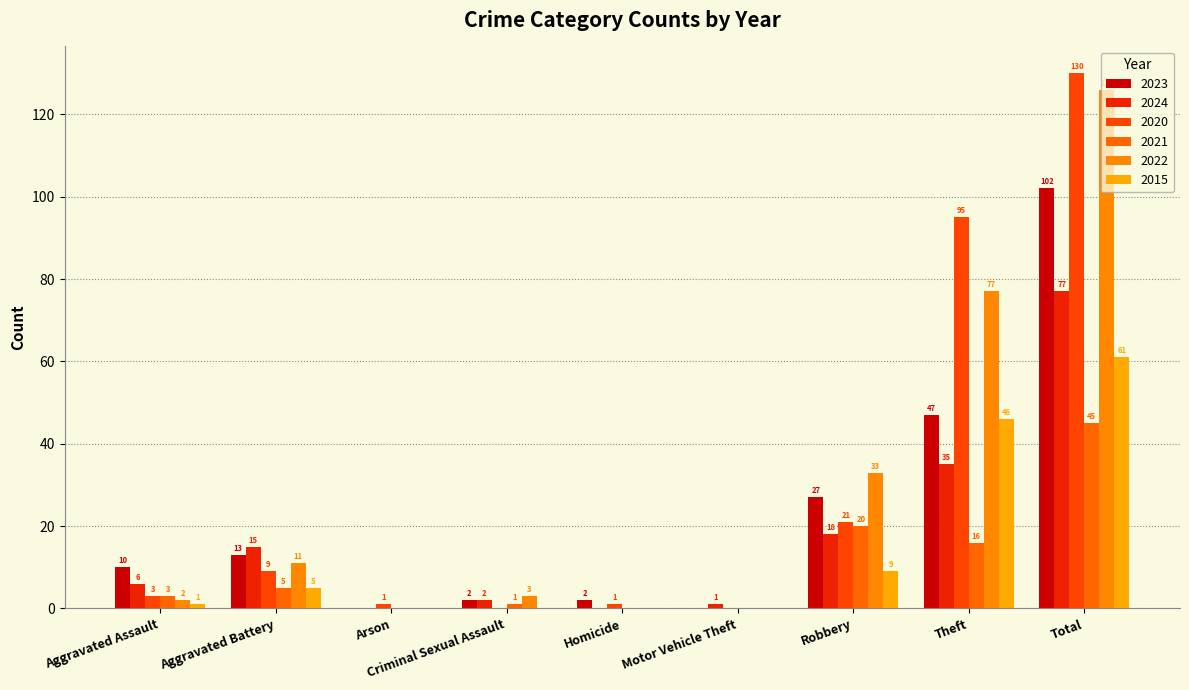

Where is 2023 nearest to the value 51?

Theft